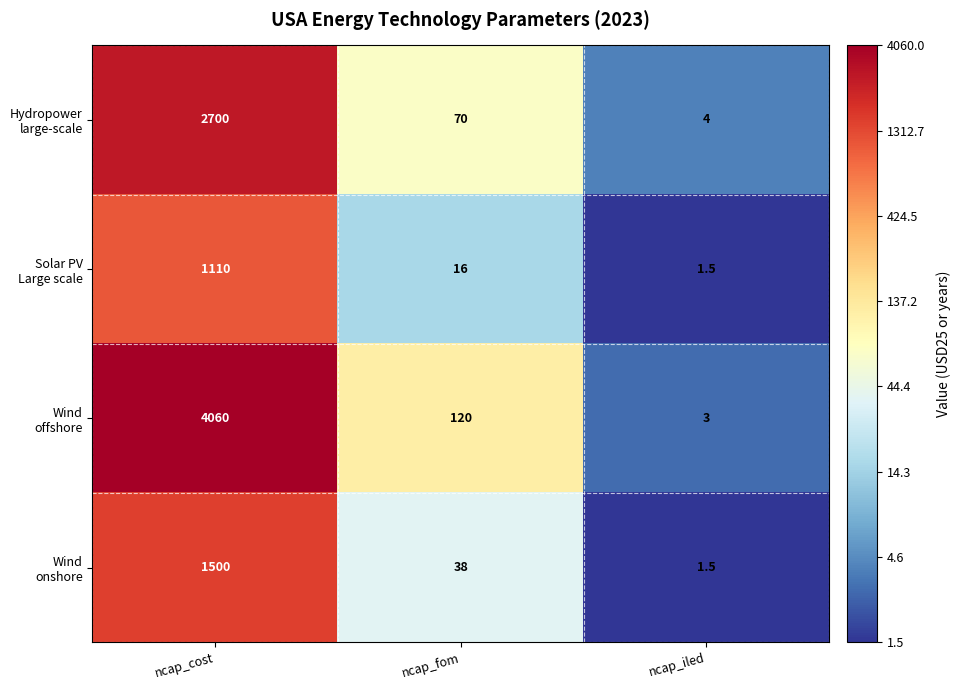

What is the spread (max minus min) of values at ncap_iled?

2.5